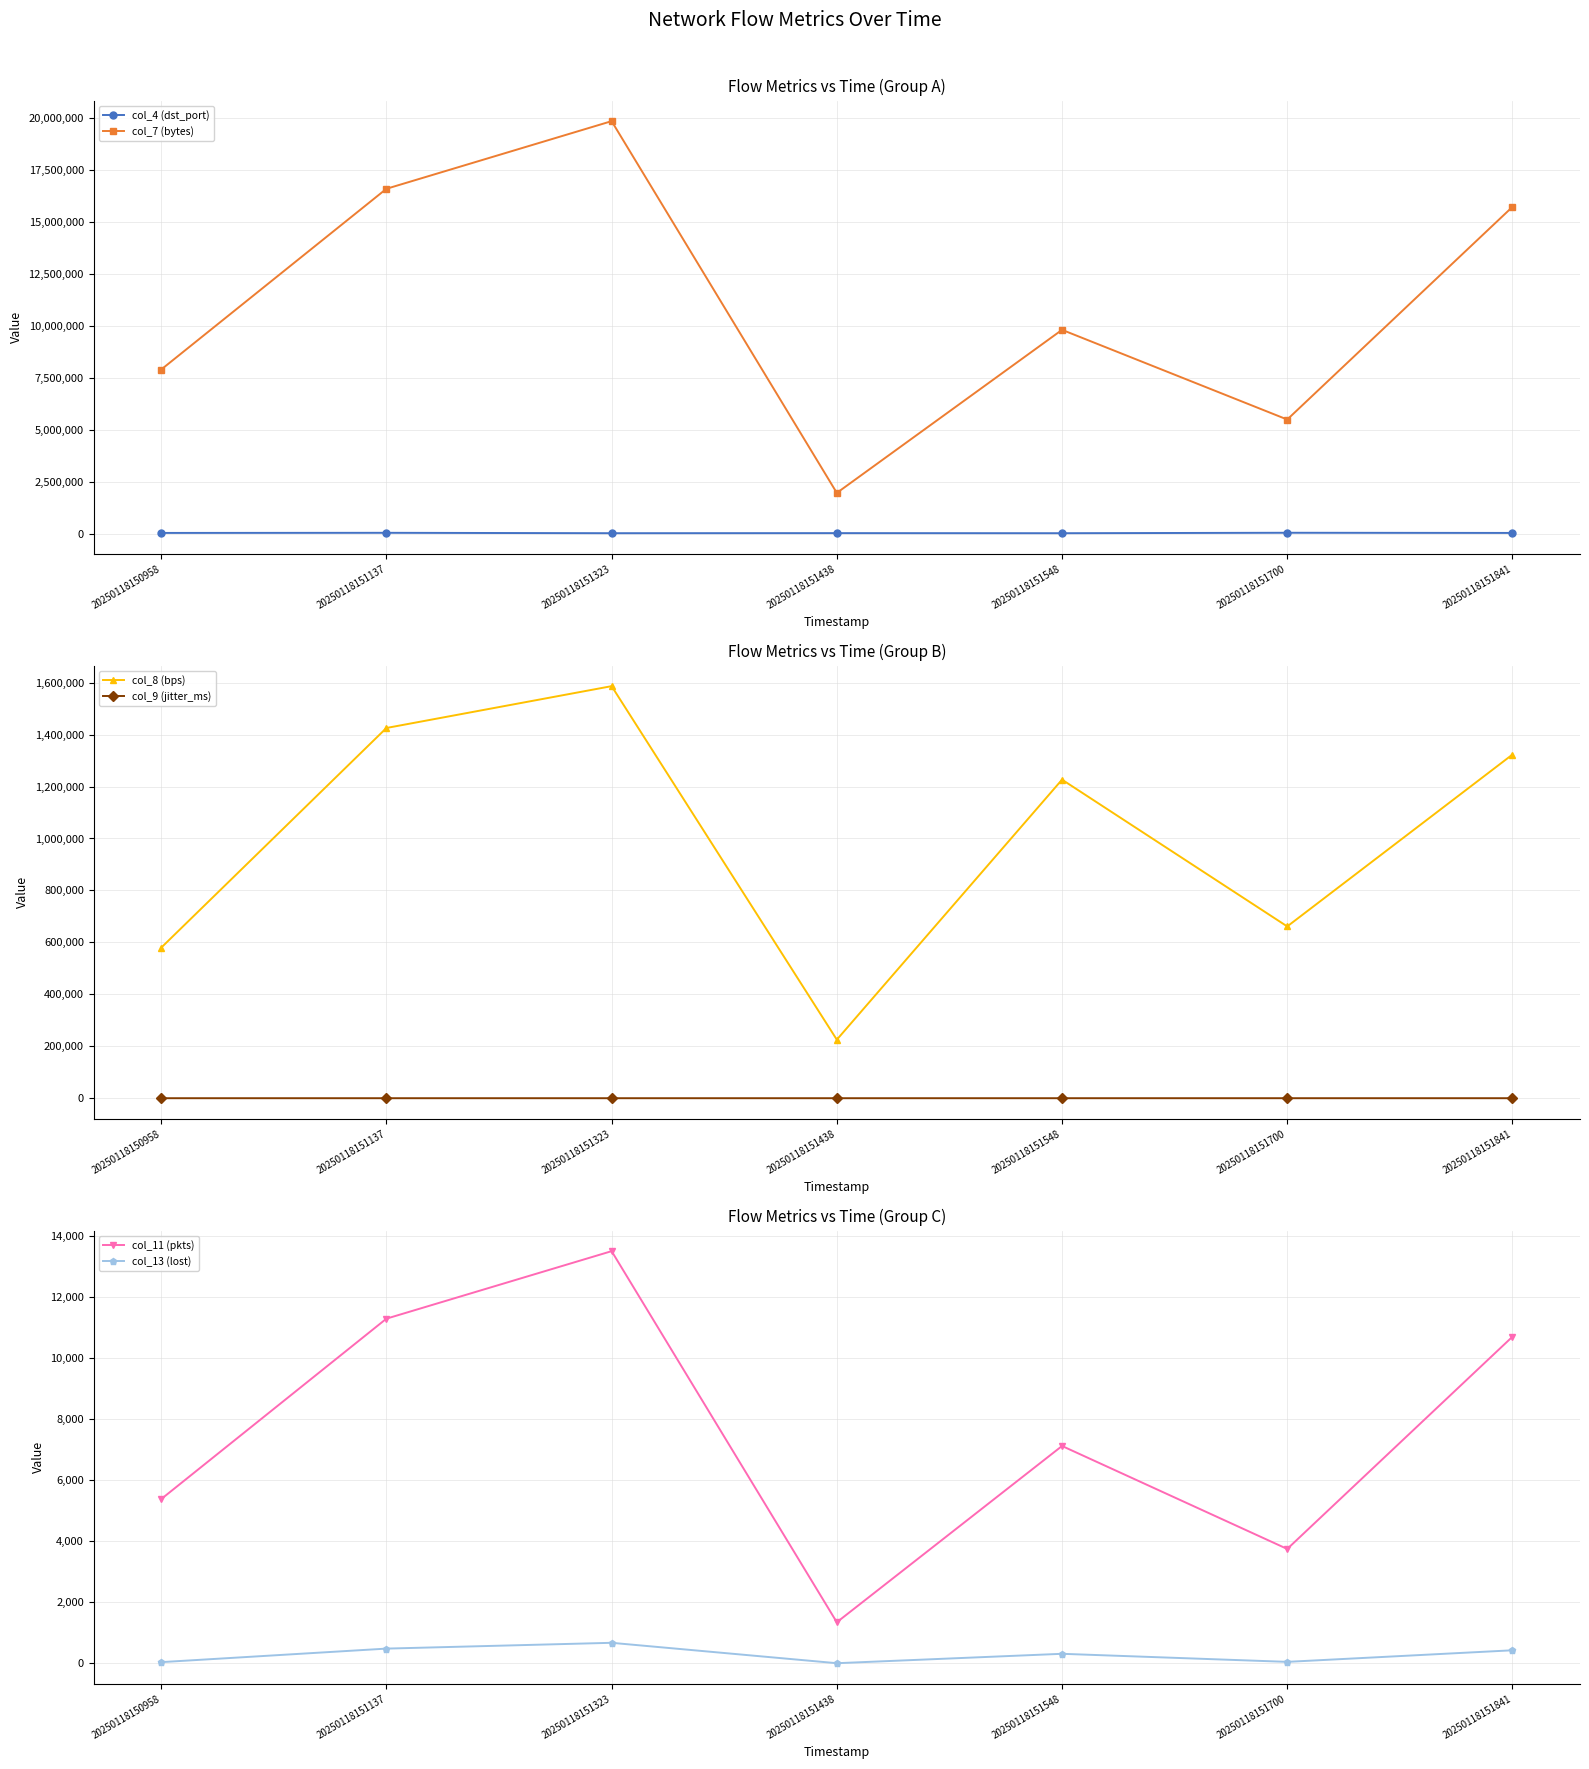

The value of col_9 (jitter_ms) at 20250118151137 is 6.4. True or false?

False